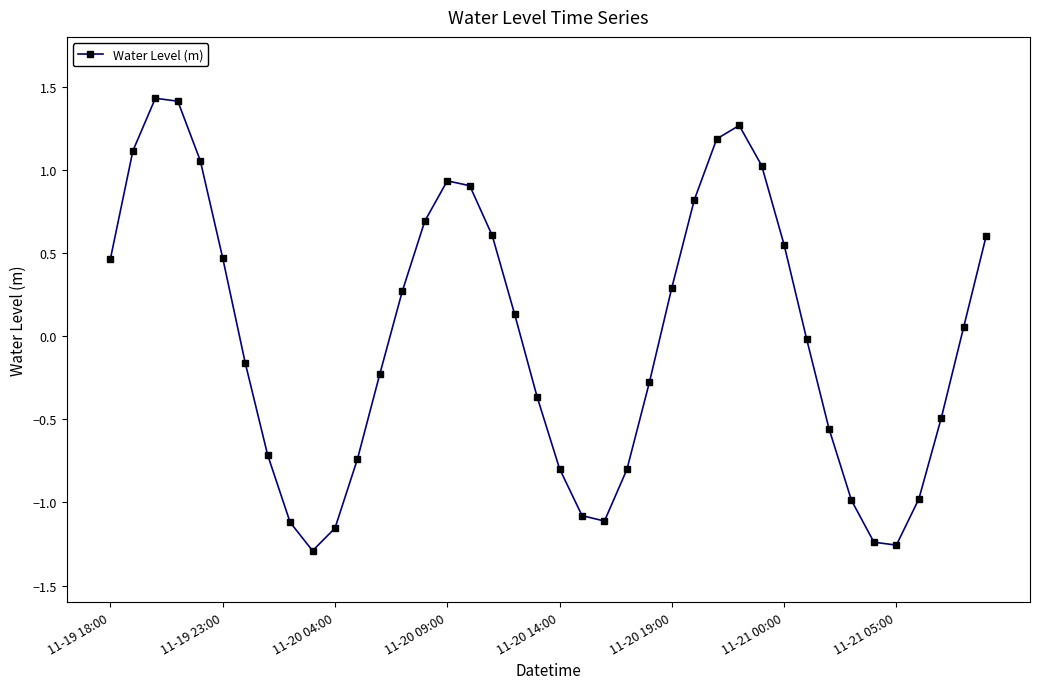

What is the value of the 24th point from the left?

-0.8